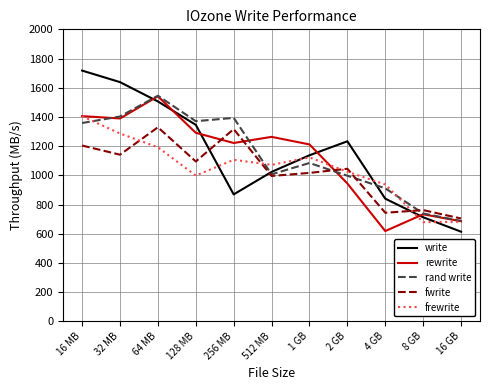

What is the sum of all rewrite values?

12304.7